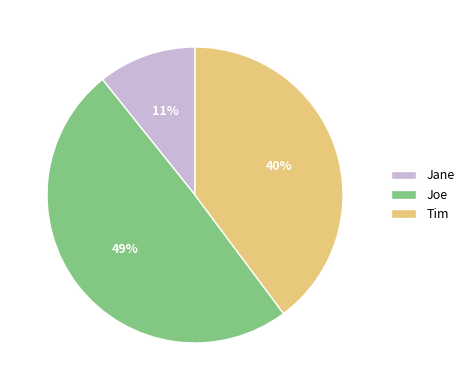

What percentage is the Tim slice, to the nearest percent?

40%